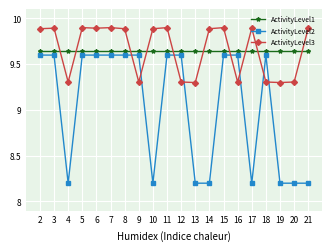

What is the sum of all ActivityLevel3 values?

193.2